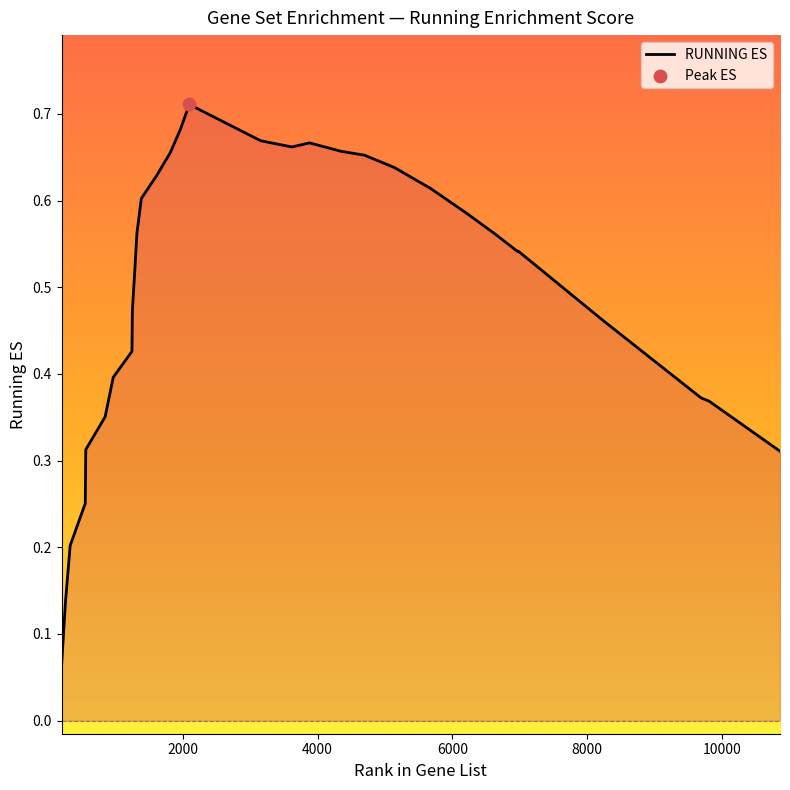

What is the change in value from 5675 to 6628?

-0.1